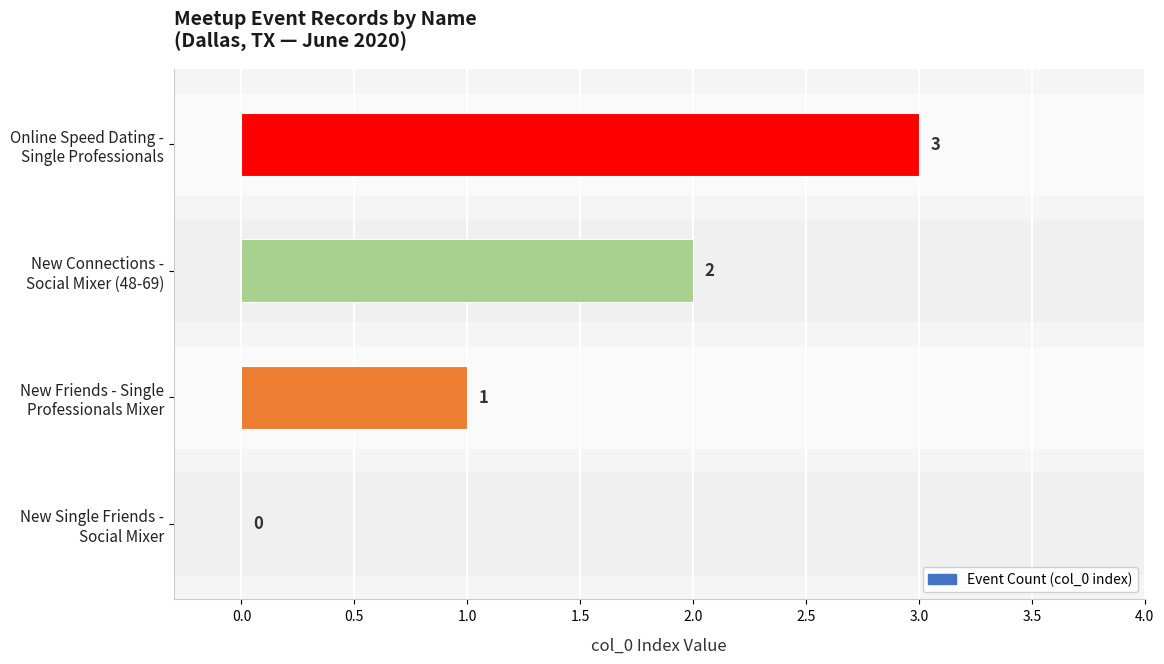

What is the maximum value shown in the chart?

3